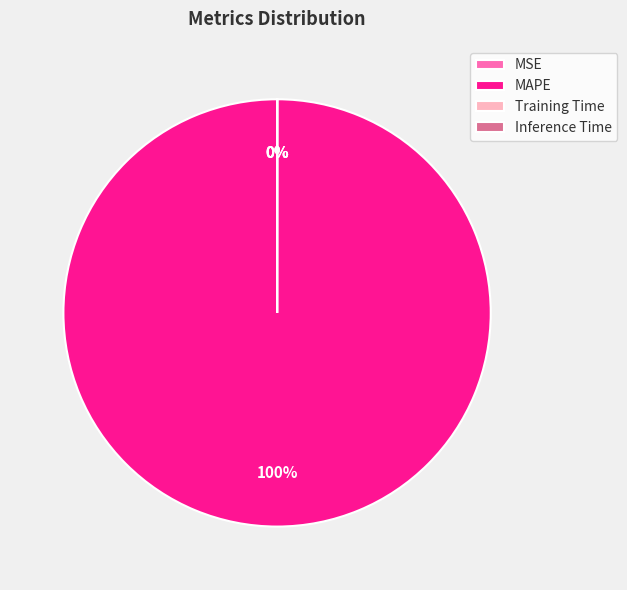

What percentage is NOT represented by MSE?

100.0%